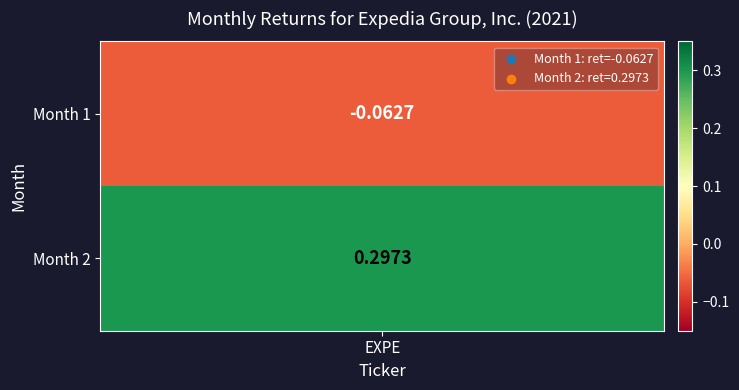

Reading left to right, extract all data points from this chart.

-0.1	0.3